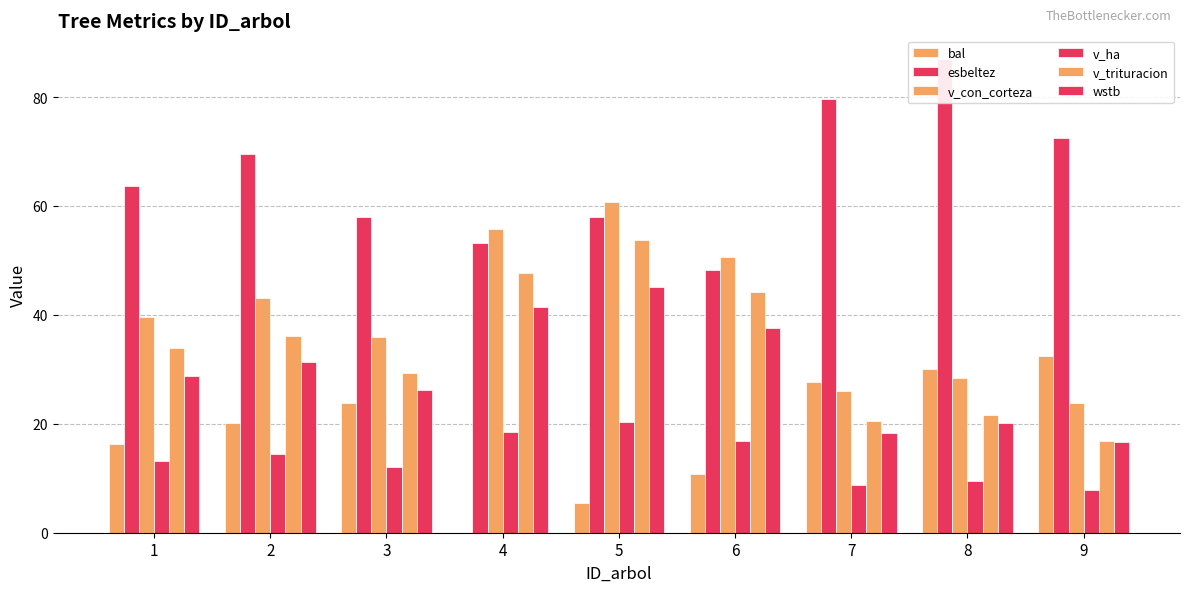

What is the difference between the highest and lowest values at 3?

45.9